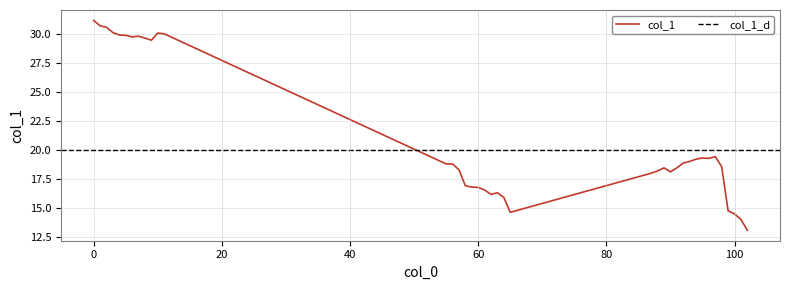

What is the difference between the second highest and minimum values?

17.6